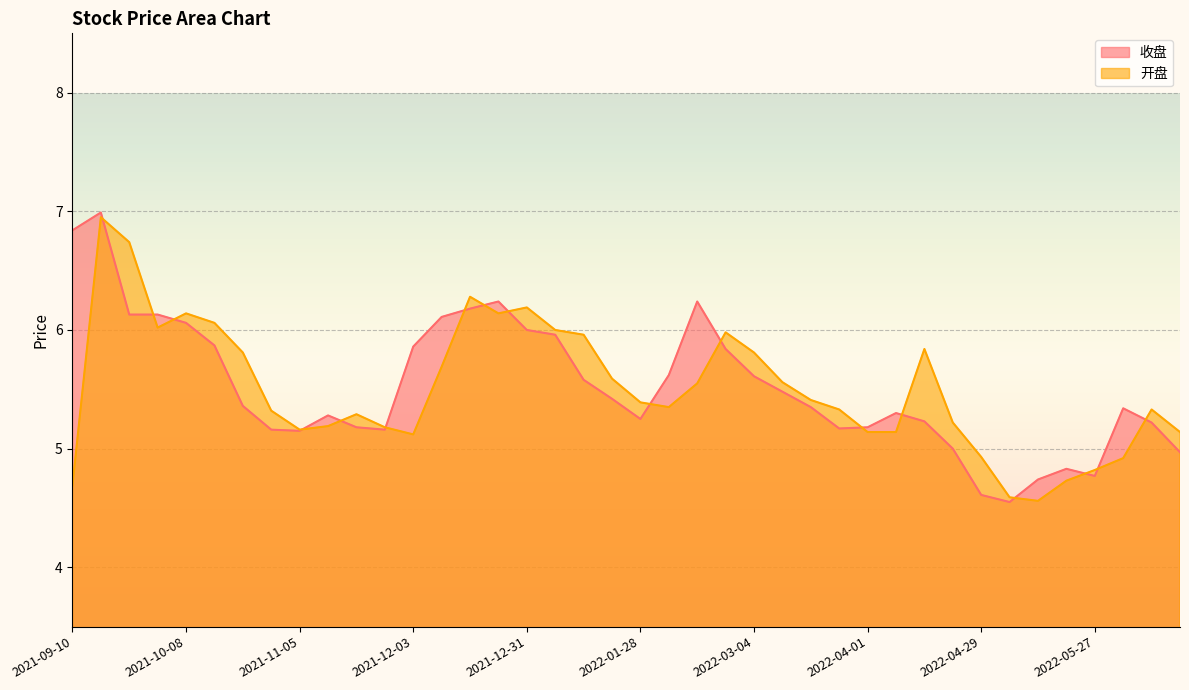

What are all the series names shown in the legend?

收盘, 开盘